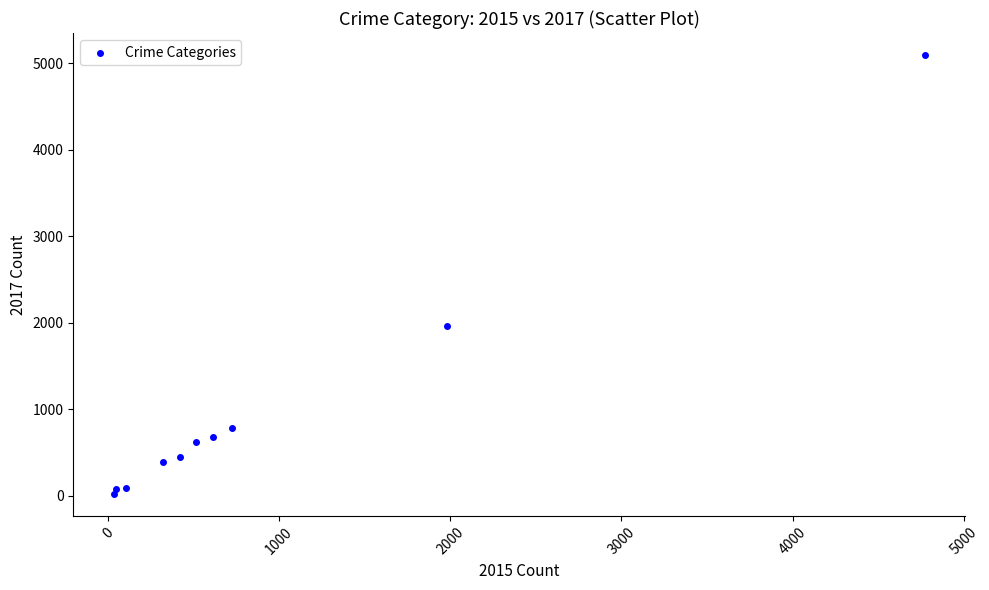

What Y value in the scatter plot is closest to 2559?

1968